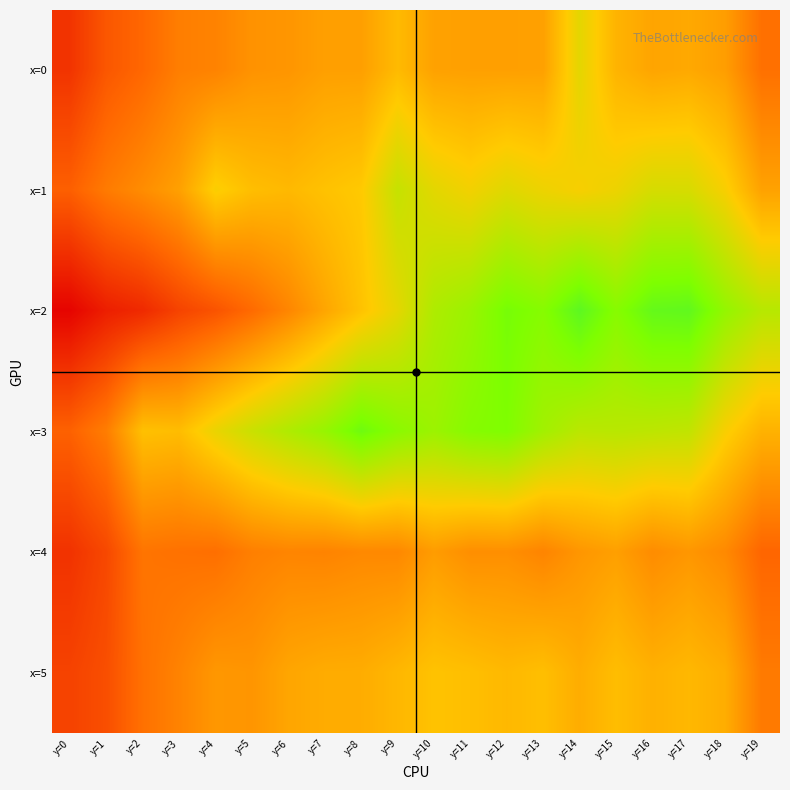

What is the difference between the highest and lowest values at y=11?

88.7